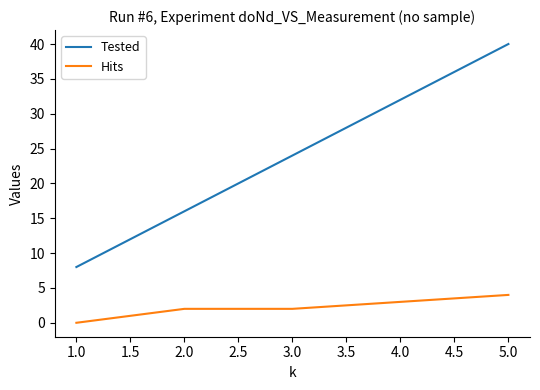

Which series has the widest spread of values?

Tested